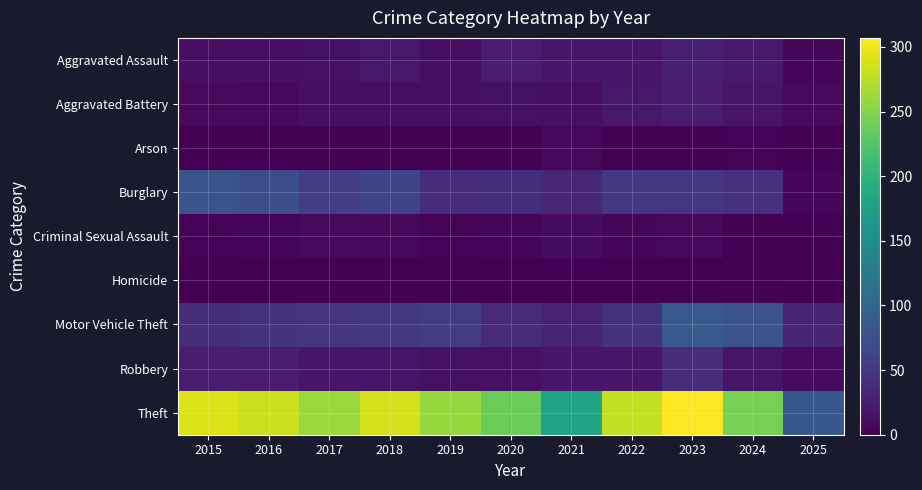

Which series has the largest range (max minus min)?

Theft